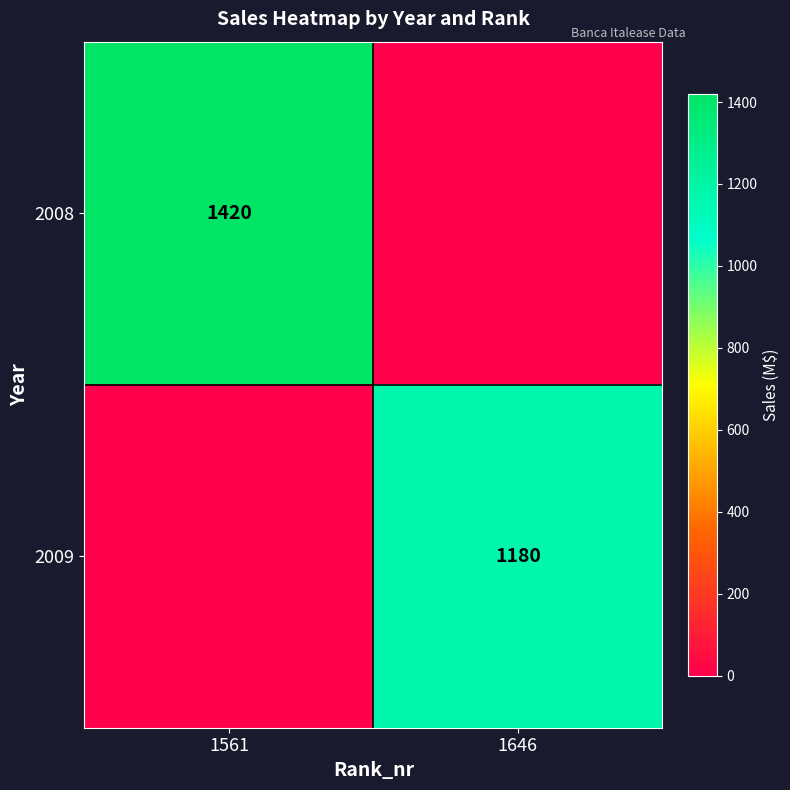

The 2009 series shows 1870 at 1646. True or false?

False